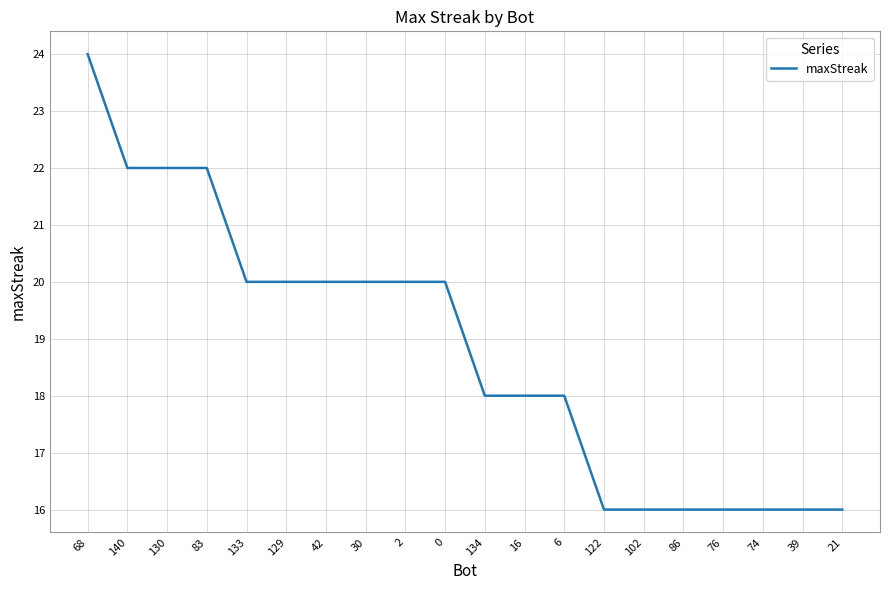

True or false: the data shows 27 at 129.

False